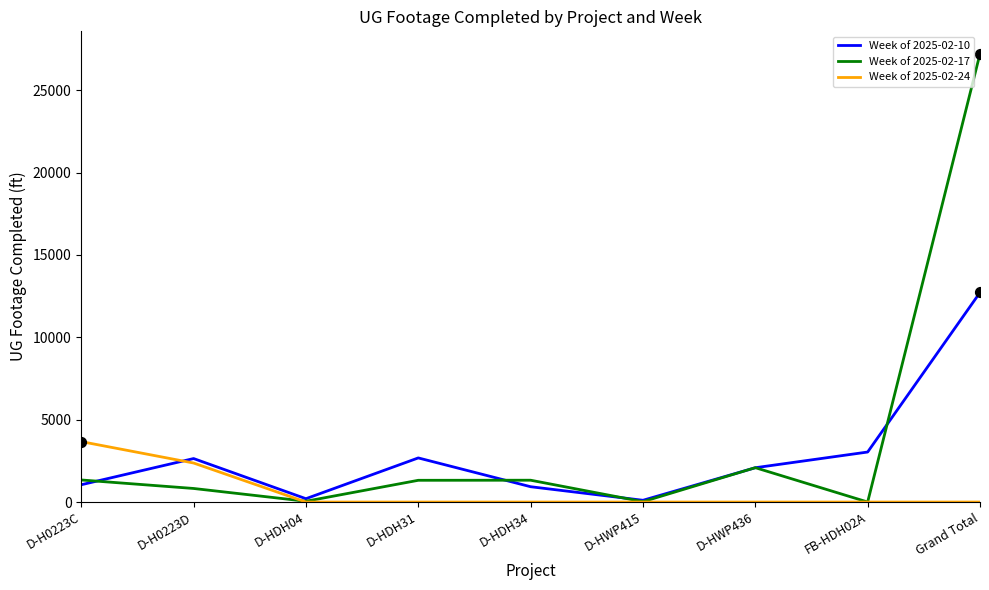

Is the value of Week of 2025-02-17 at D-HDH31 greater than the value of Week of 2025-02-24 at D-HDH31?

Yes